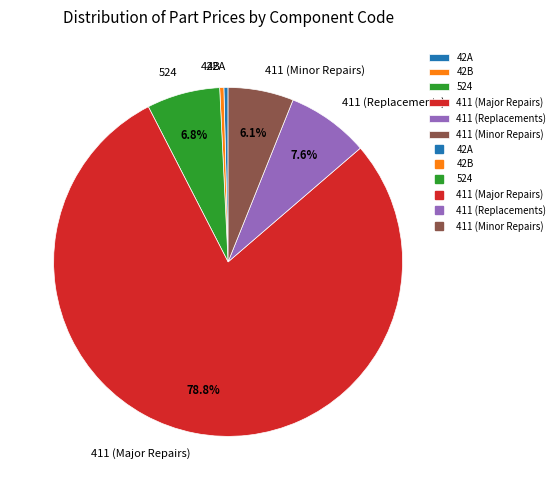

Which slice is the largest?

411 (Major Repairs)